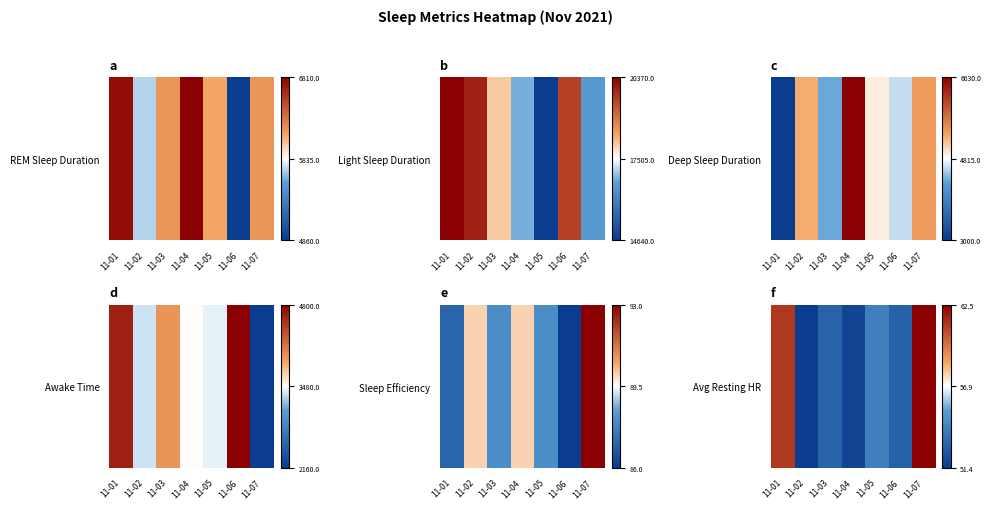

Which label corresponds to the smallest value in the chart?

11-02